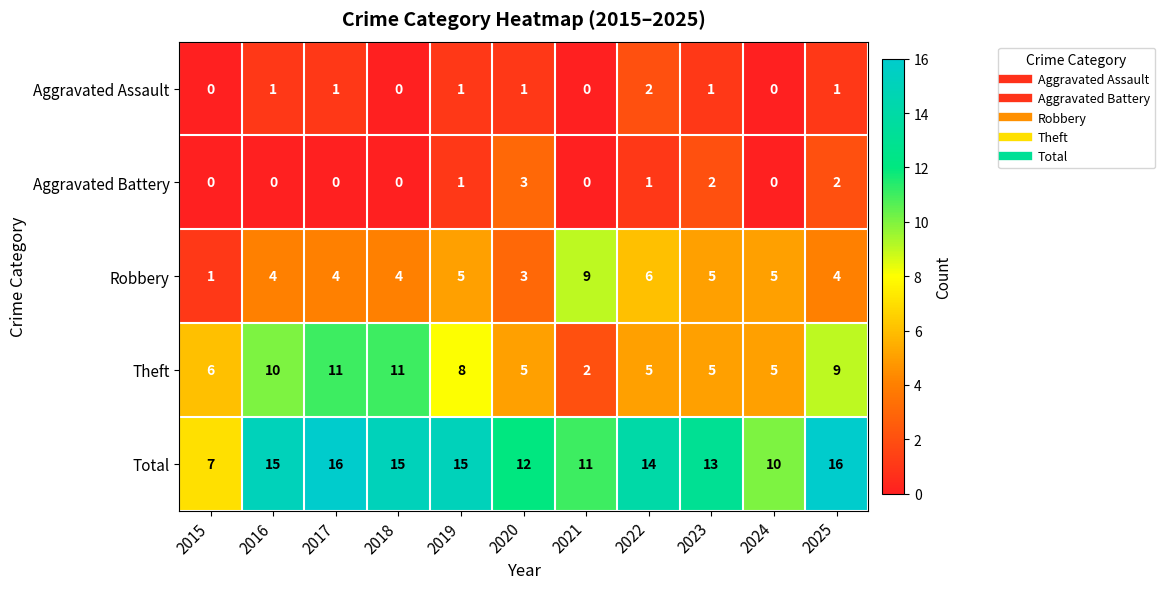

What is the sum of all Total values?

144